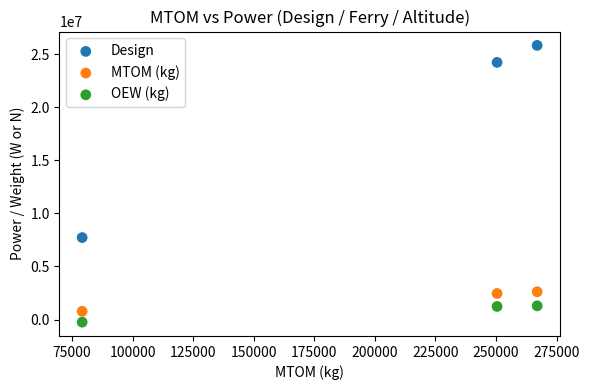

Which series contains the highest Y value?

Design